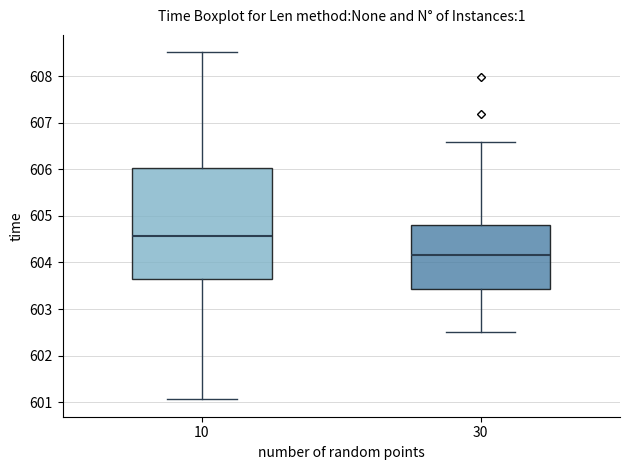

Reading left to right, transcribe this box plot: for each box, give where its median line is, the range the box spans, and where its two whiskers end, as read against the y-axis. The values are not printed on the chart, so give them approximately, as read against the axis.

10: median 604.6, box 603.6 to 606.0, whiskers 601.1 to 608.5
30: median 604.2, box 603.4 to 604.8, whiskers 602.5 to 606.6